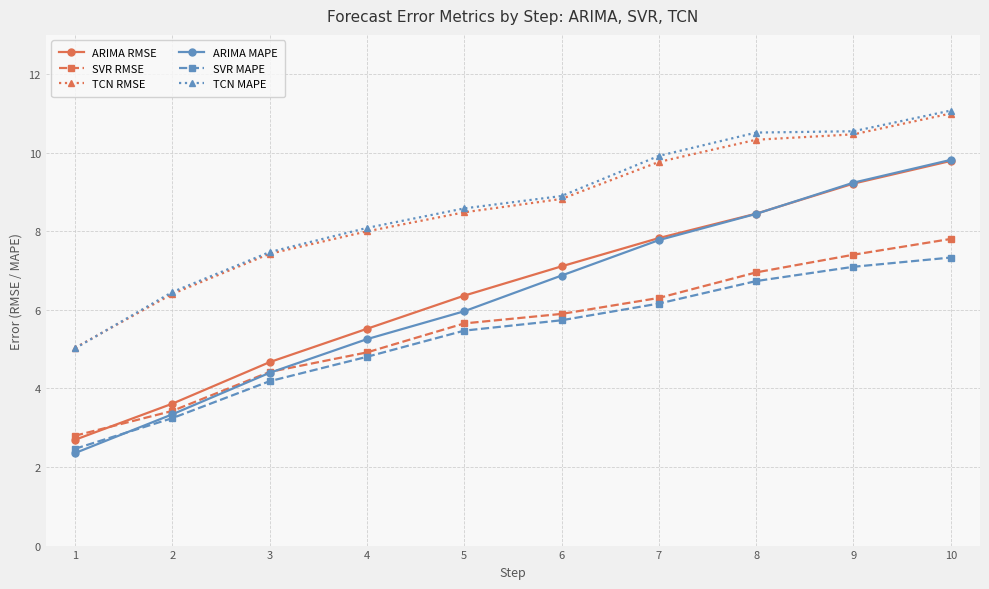

True or false: SVR RMSE has more than 0 points higher than both neighbors.

False